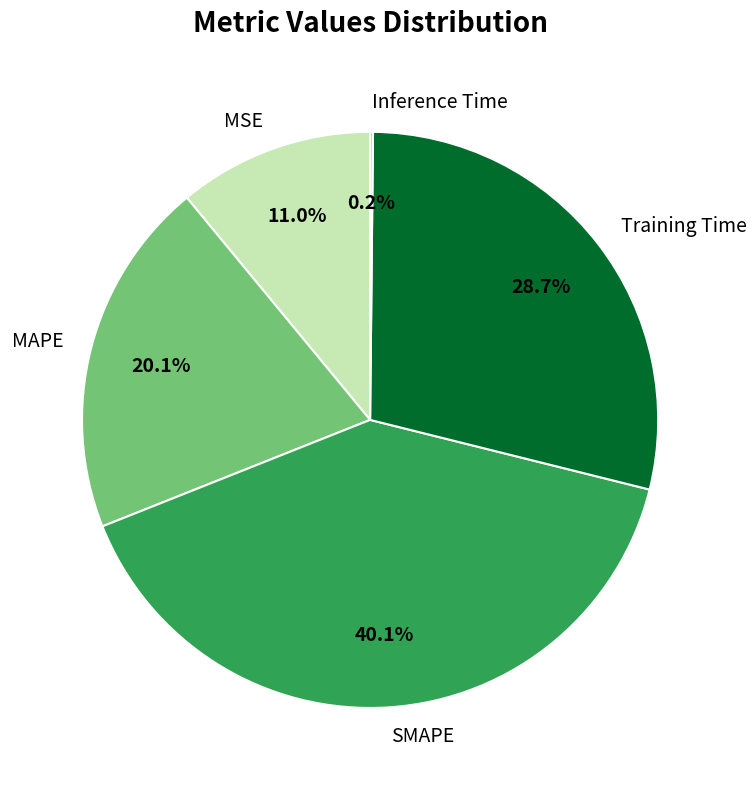

Is the sum of MSE and SMAPE greater than half?

Yes